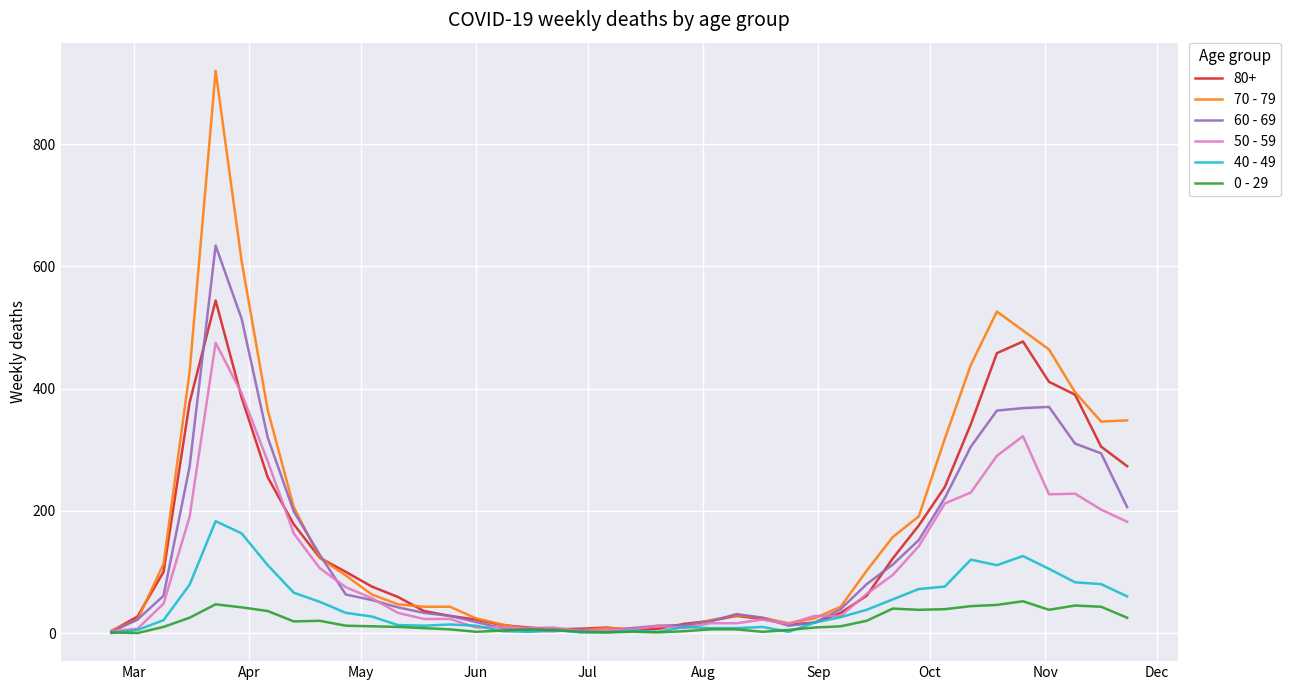

Which series has the widest spread of values?

70 - 79